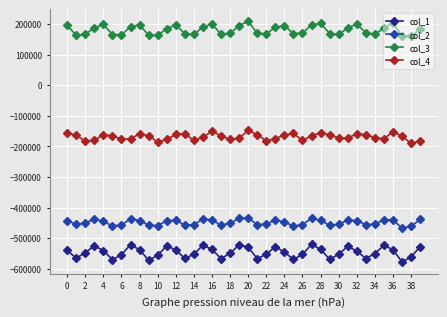

What is the difference between the second highest and second lowest values in the col_4 series?

35258